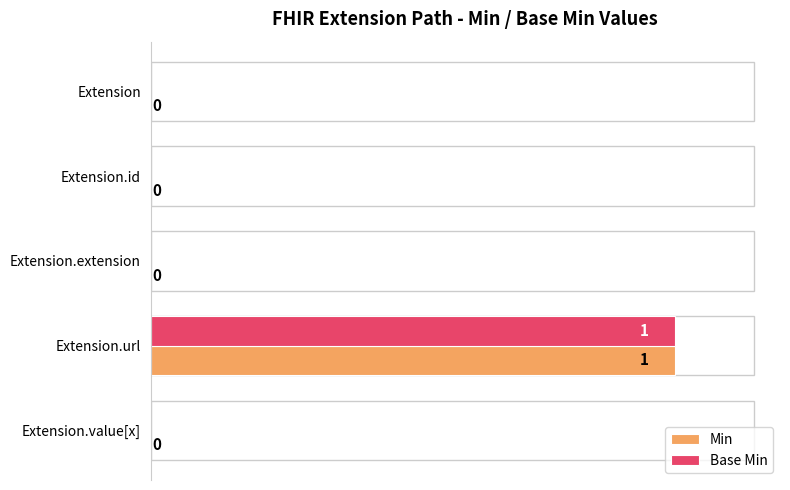

The value of Base Min at Extension.value[x] is 1. True or false?

False